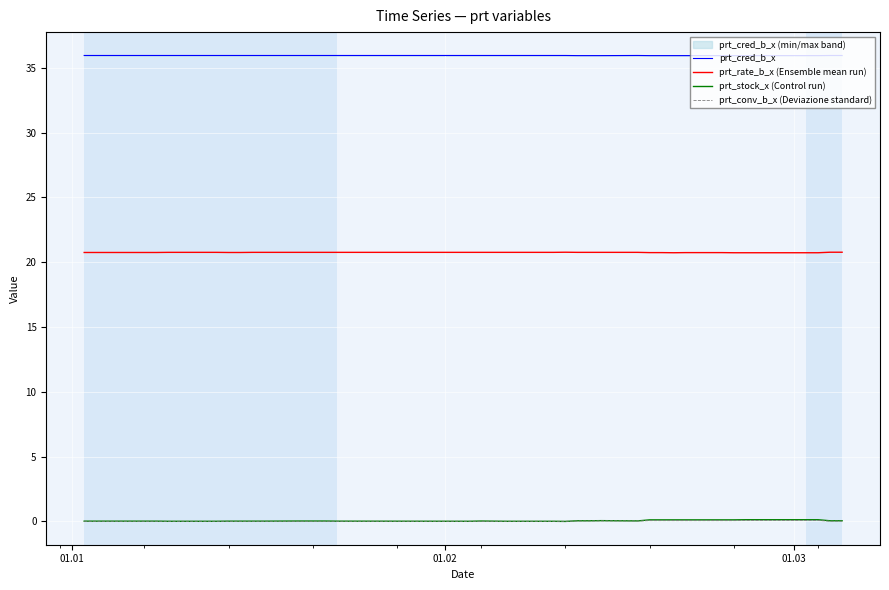

What is the maximum value for prt_cred_b_x?

36.0